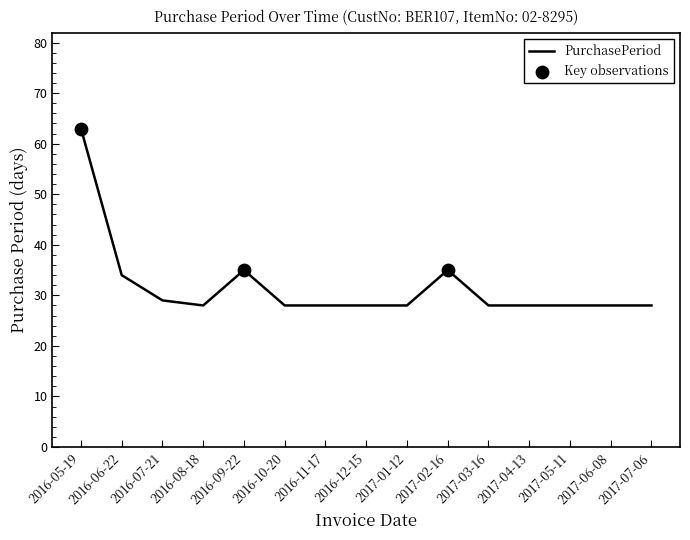

What is the ratio of the value at 2016-10-20 to the value at 2017-04-13?

1.0